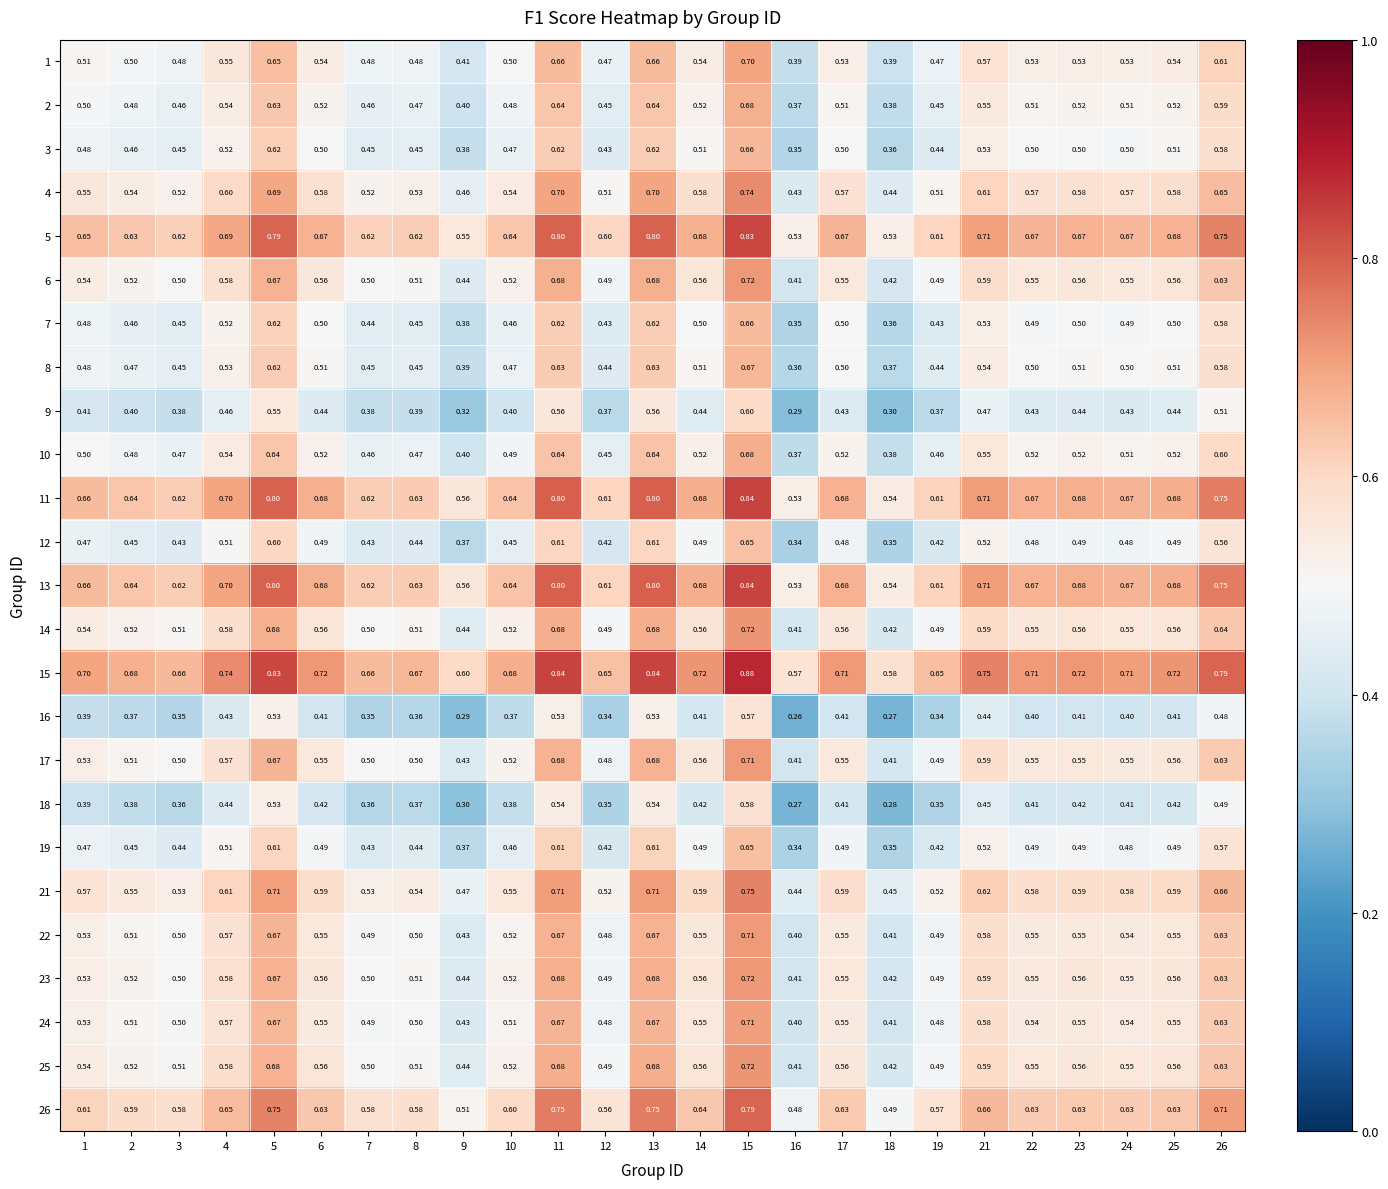

Is the value of 6 at 7 greater than the value of 4 at 10?

No